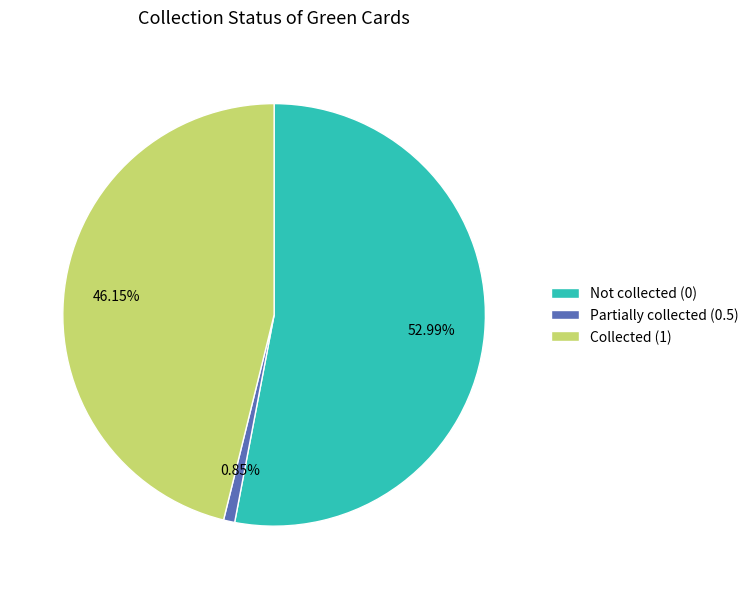

Which category has the biggest portion of the pie?

Not collected (0)